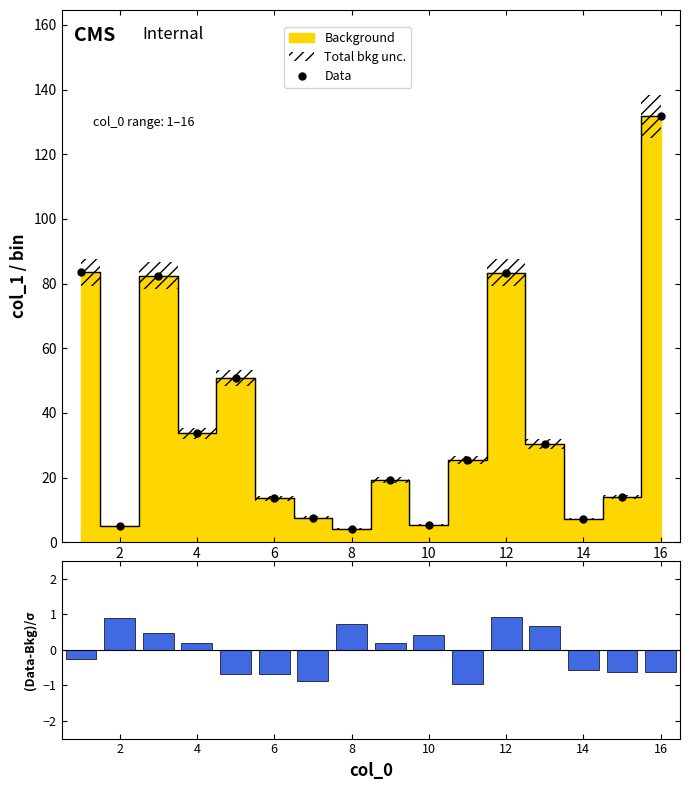

True or false: Data has more than 1 points higher than both neighbors.

True